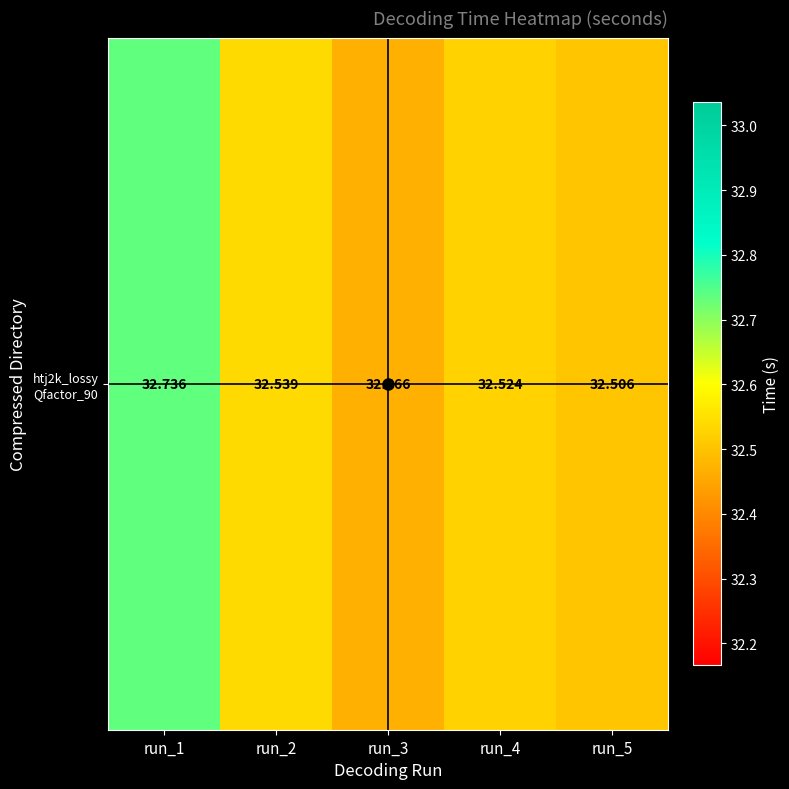

What is the sum of all values?

162.8